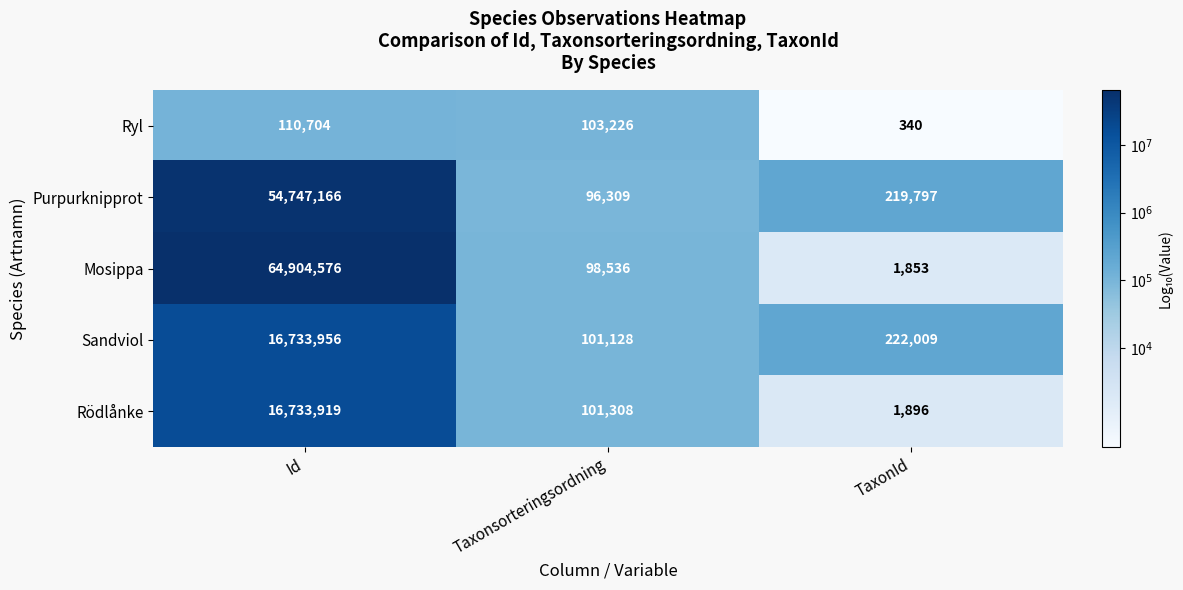

At which category does the chart reach its peak across all series?

Id